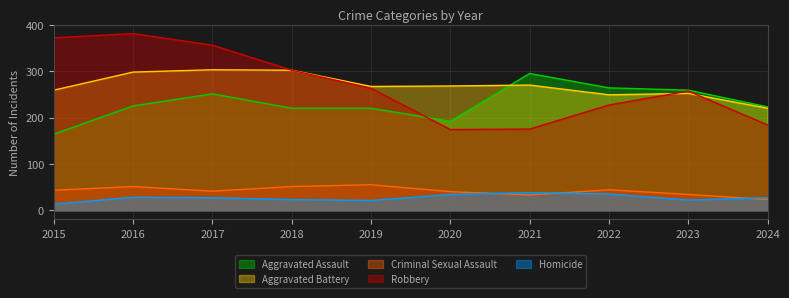

Rank the categories by Criminal Sexual Assault value from lowest to highest.

2024, 2021, 2023, 2020, 2017, 2015, 2022, 2016, 2018, 2019